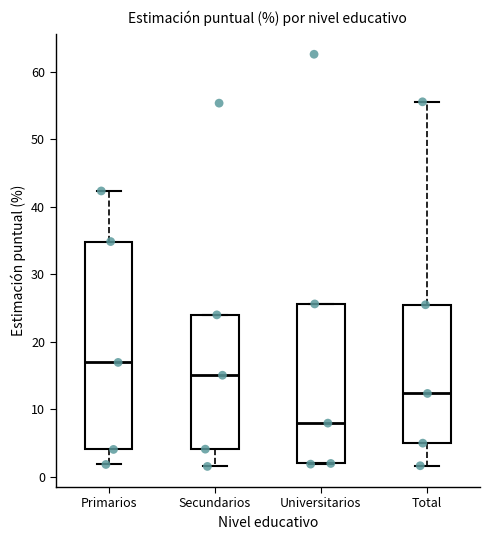

Comparing the boxes themselves (not the whiskers), which one is the tallest?

Primarios